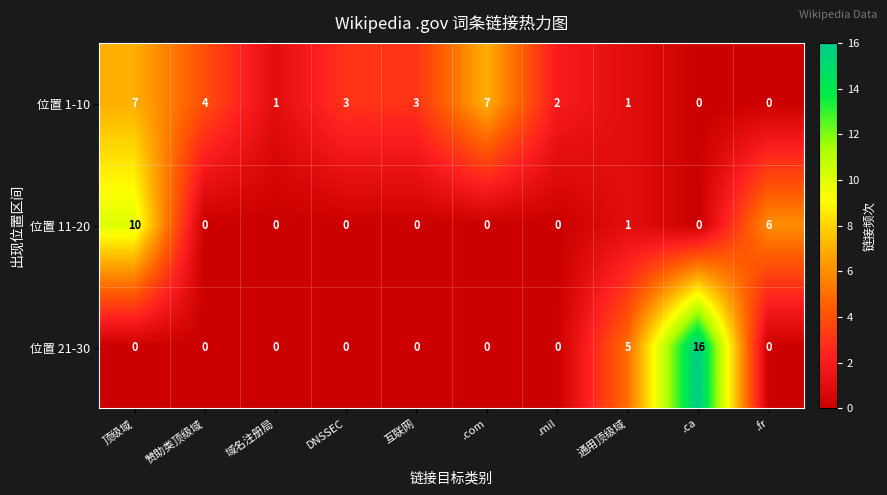

List the series in order of their overall mean, lowest first.

位置 11-20, 位置 21-30, 位置 1-10